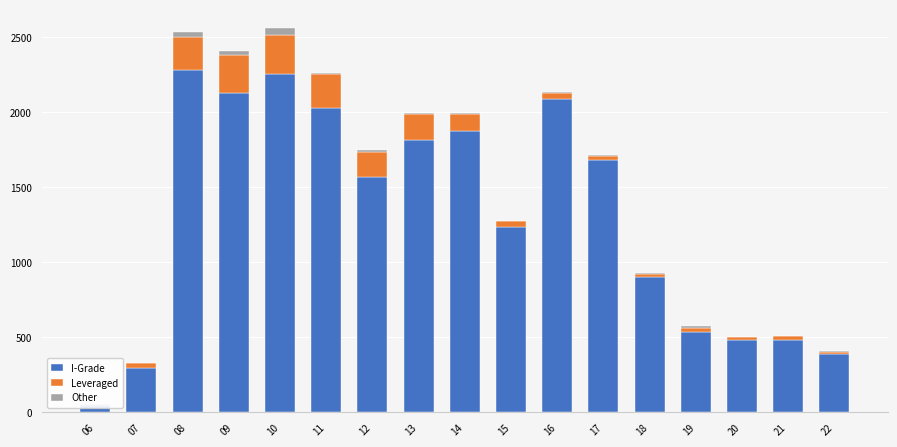

What is the difference between the highest and lowest values at 14?

1868